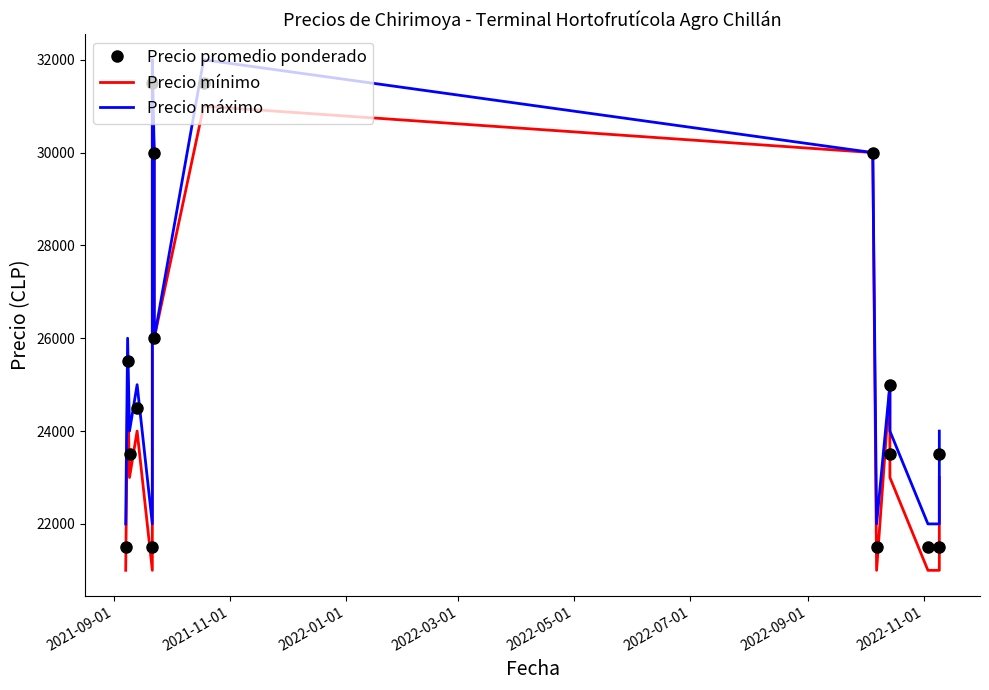

Is it true that Precio mínimo equals 37264 at 15?

False